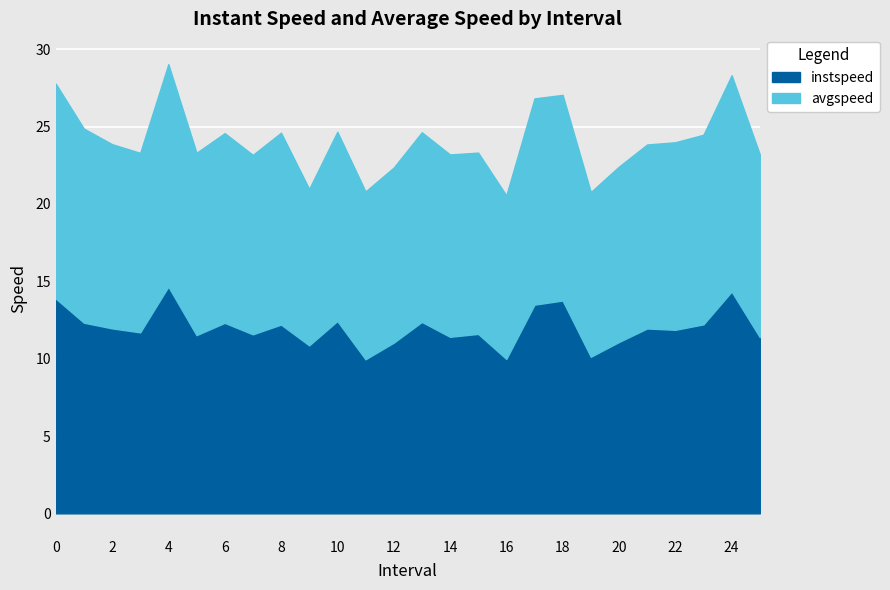

At which category does instspeed reach its first local valley?

3